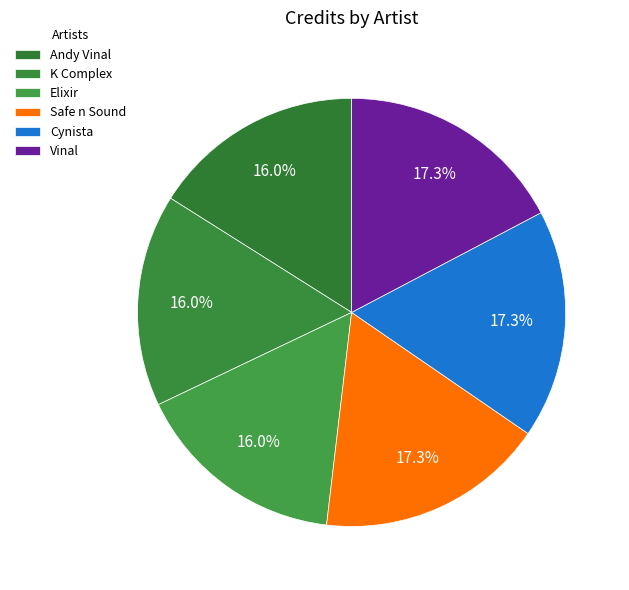

Does Safe n Sound account for over 50% of the chart?

No